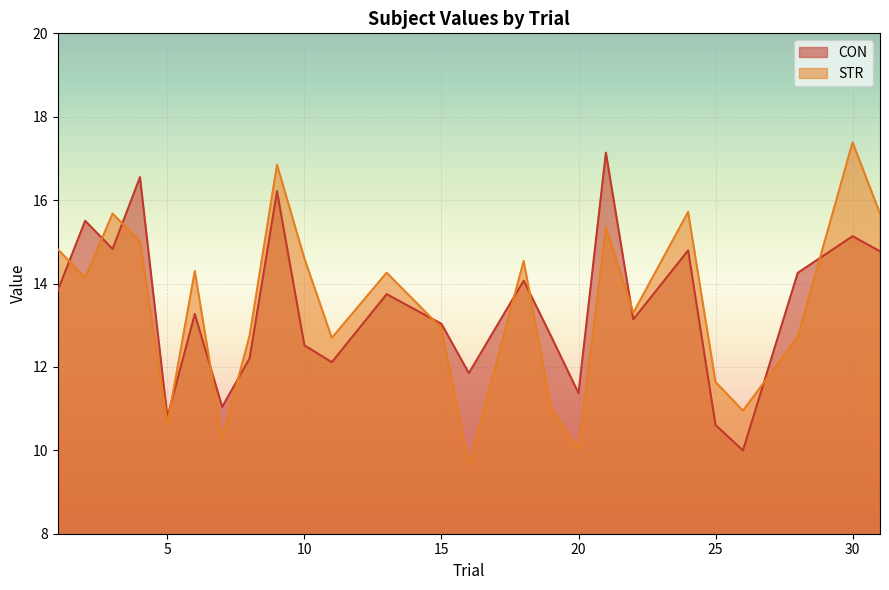

Rank the categories by STR value from highest to lowest.

30, 9, 24, 31, 3, 21, 4, 1, 10, 18, 6, 13, 2, 22, 15, 8, 28, 11, 25, 19, 26, 5, 7, 20, 16